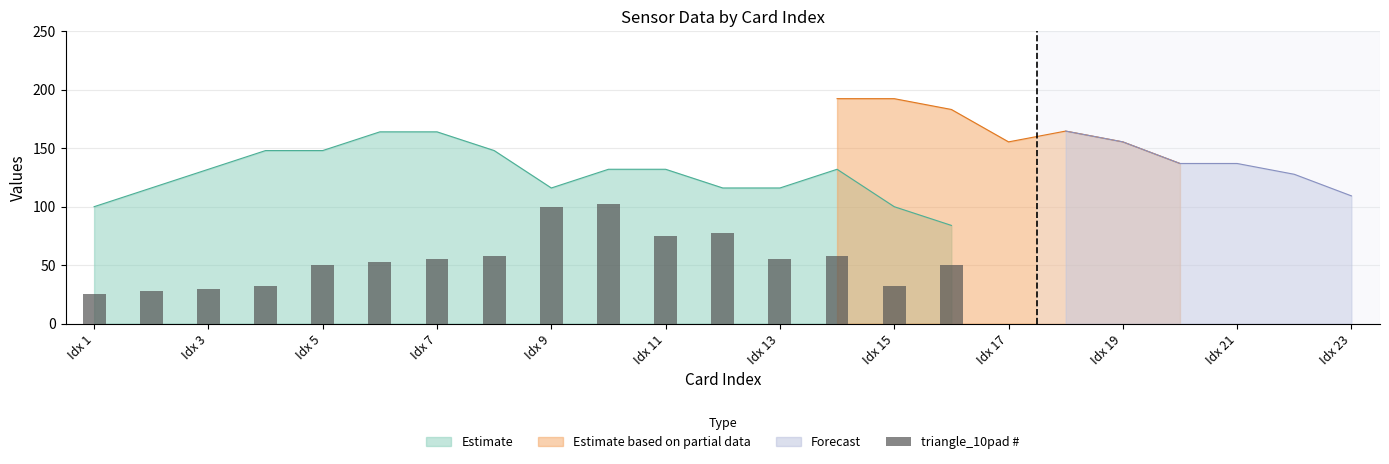

What is the minimum value shown in the chart?

25.0